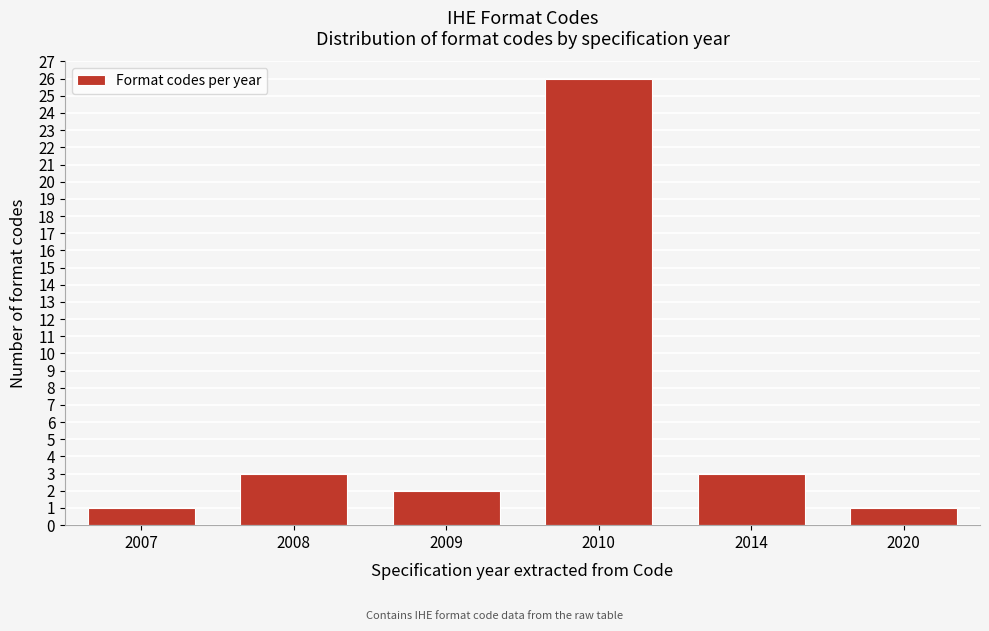

Reading left to right, transcribe all the data shown in this chart.

2007=1	2008=3	2009=2	2010=26	2014=3	2020=1